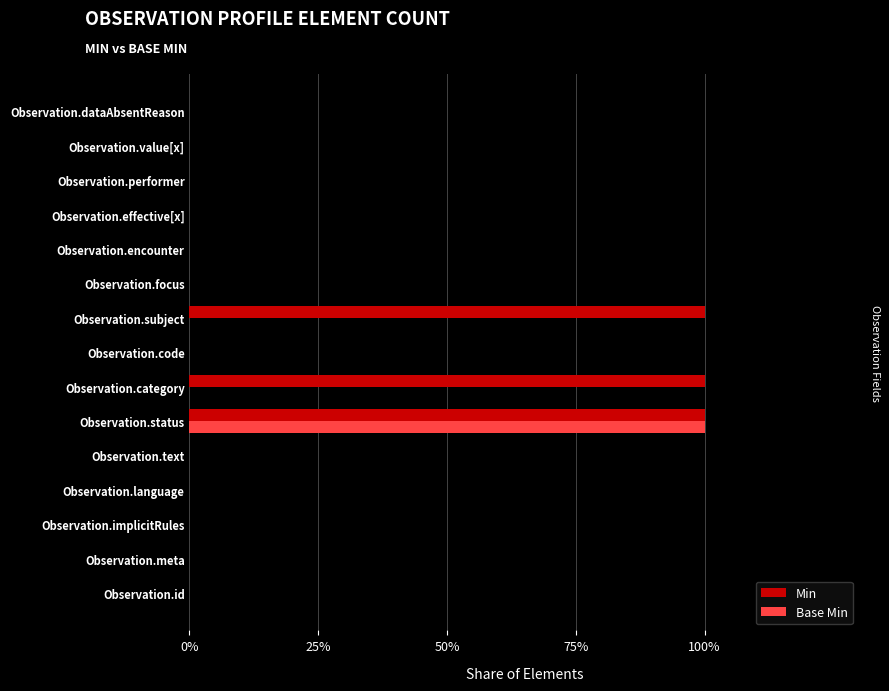

At how many categories does at least one series exceed 0?

3